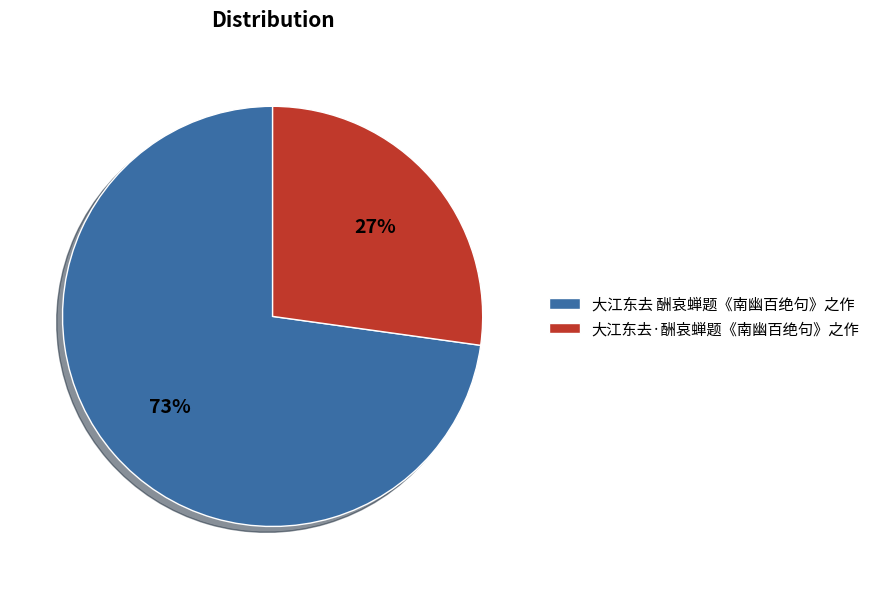

Between 大江东去·酬哀蝉题《南幽百绝句》之作 and 大江东去 酬哀蝉题《南幽百绝句》之作, which is larger?

大江东去 酬哀蝉题《南幽百绝句》之作